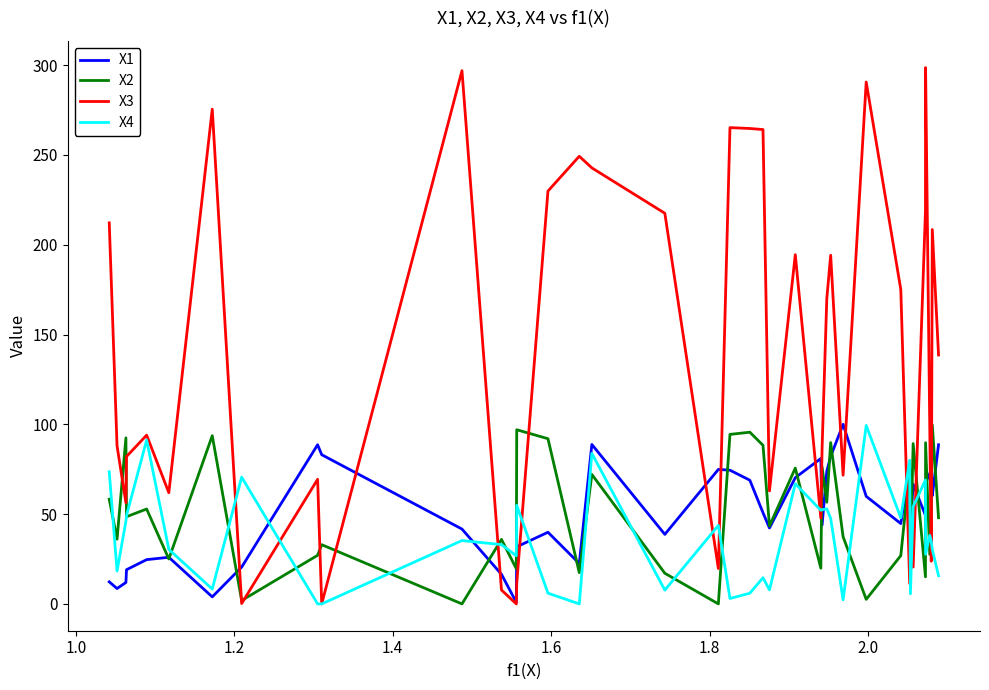

What is the maximum value for X3?

298.6